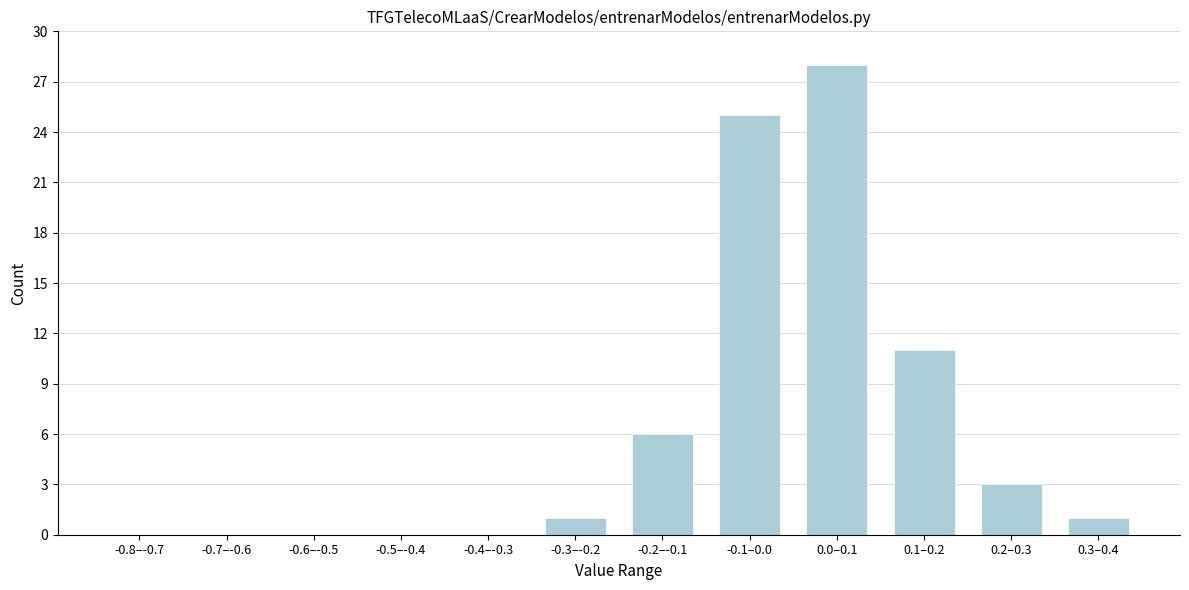

What is the sum of all values?

75